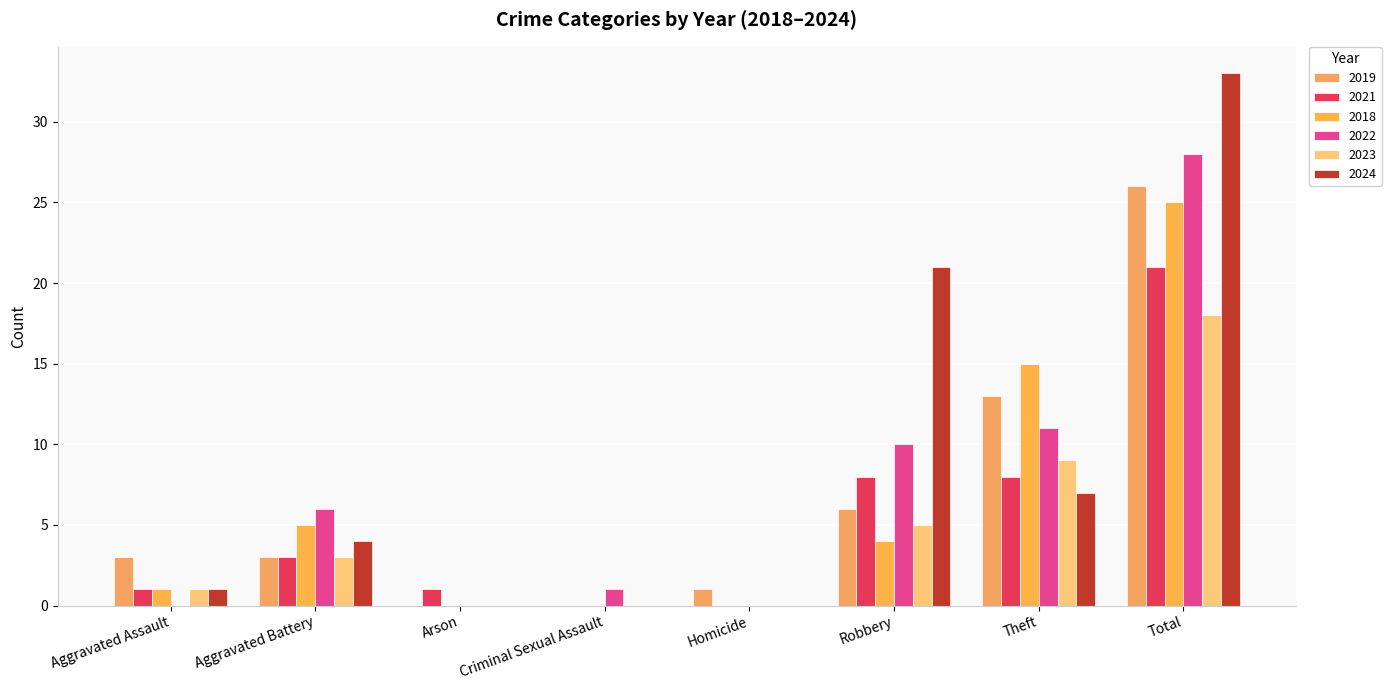

Rank the categories by 2022 value from highest to lowest.

Total, Theft, Robbery, Aggravated Battery, Criminal Sexual Assault, Aggravated Assault, Arson, Homicide